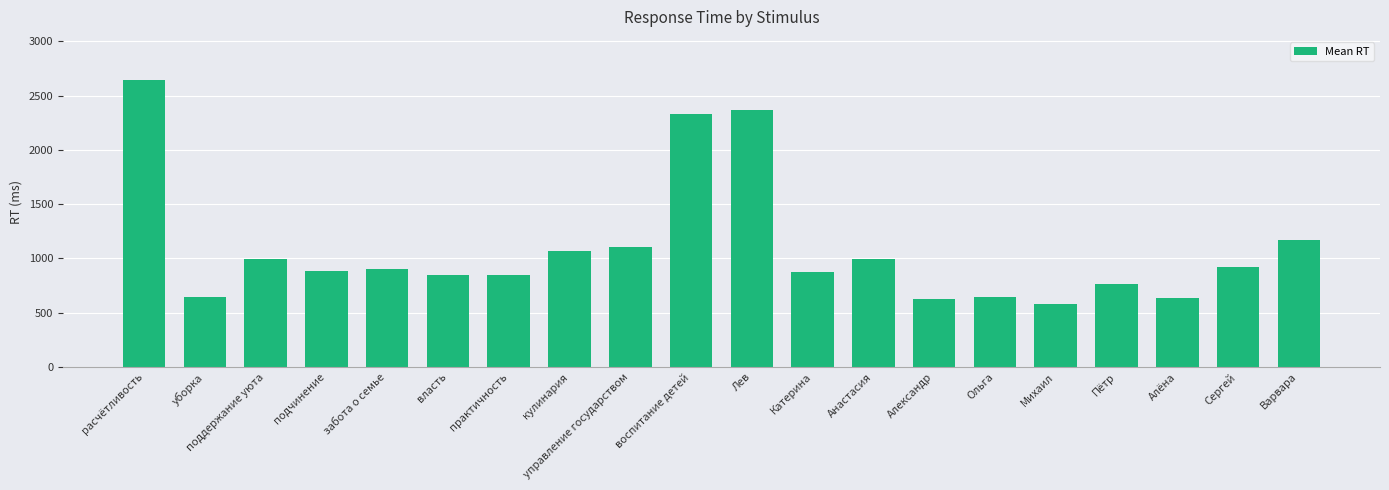

Approximately how many times larger is the value at управление государством compared to уборка?

1.7